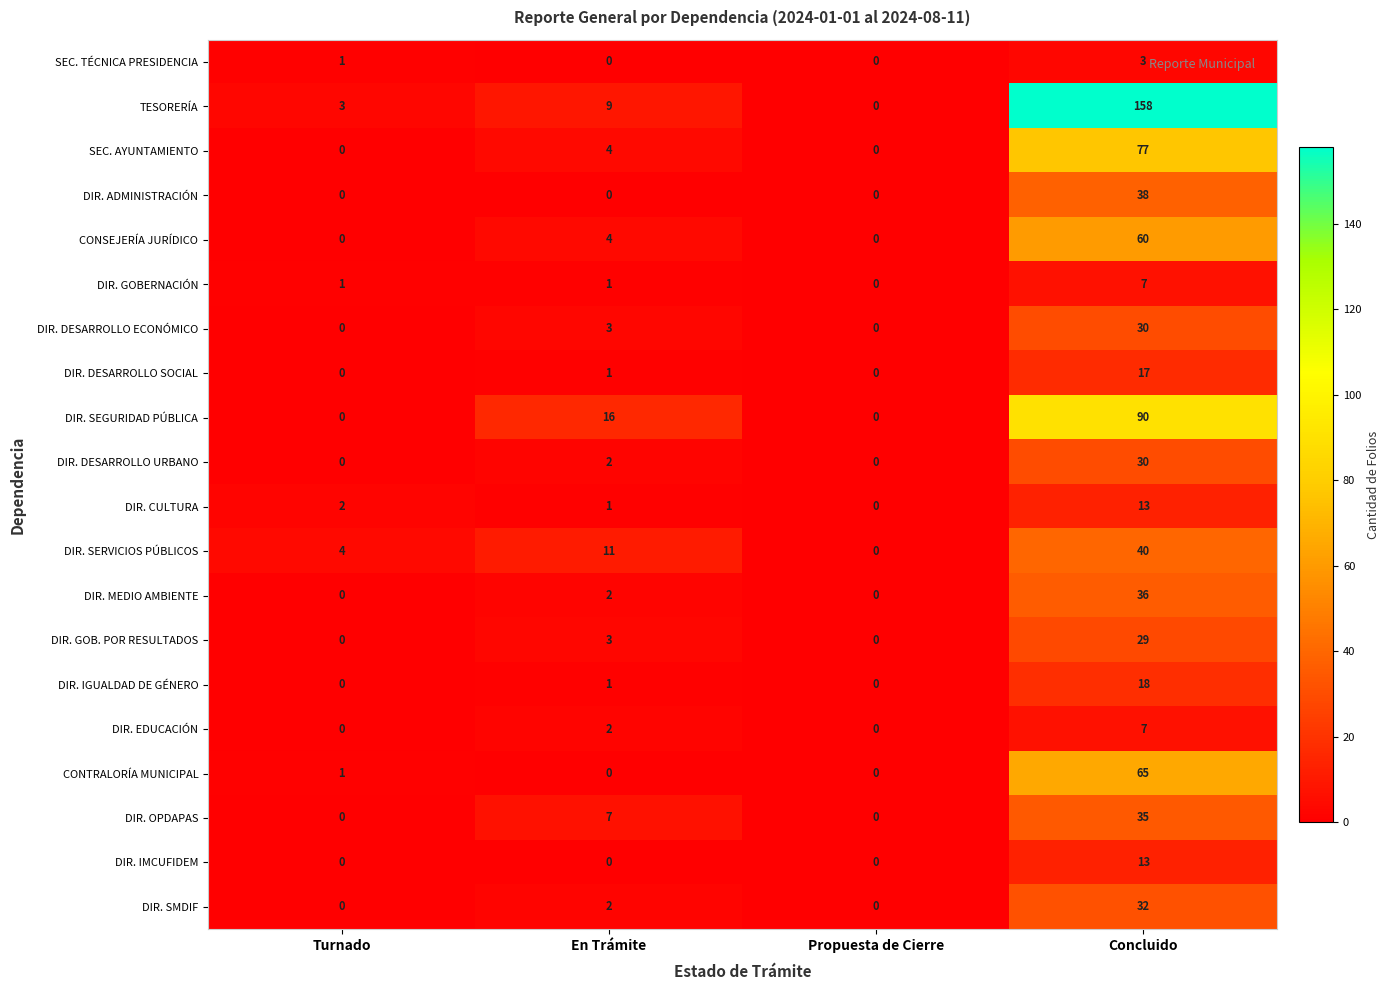

What is the difference between the maximum and second lowest values in the CONTRALORÍA MUNICIPAL series?

65